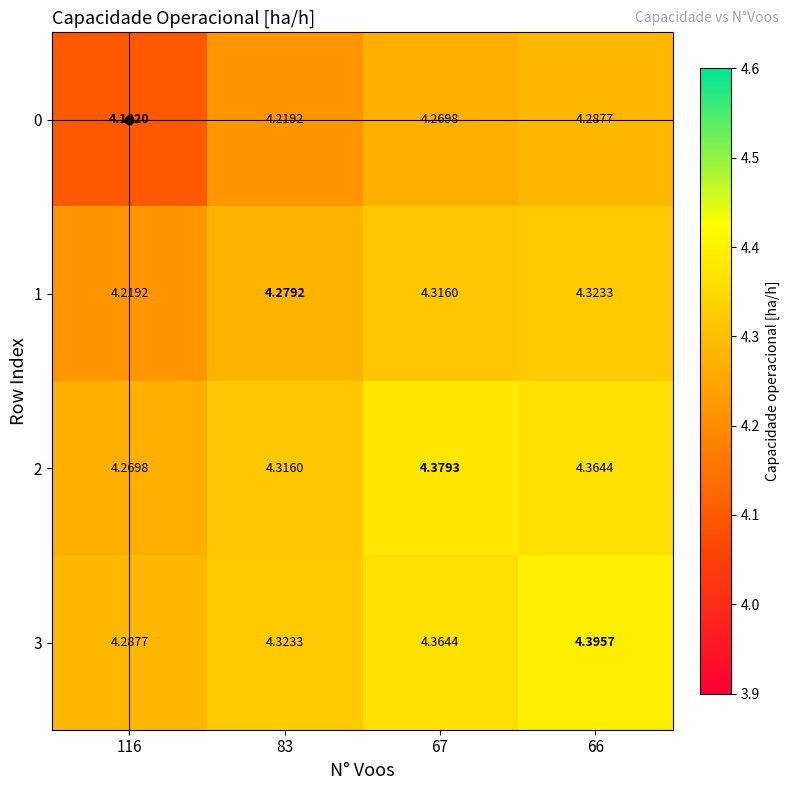

Is the value of 2 at 66 greater than the value of 0 at 116?

Yes